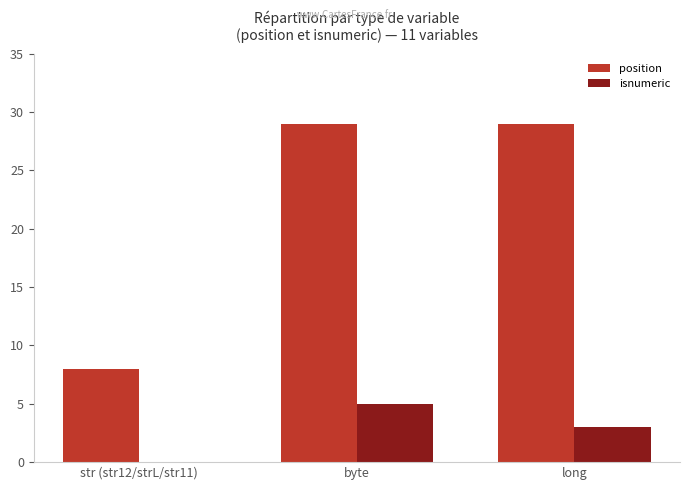

Which series has the largest total across all categories?

position